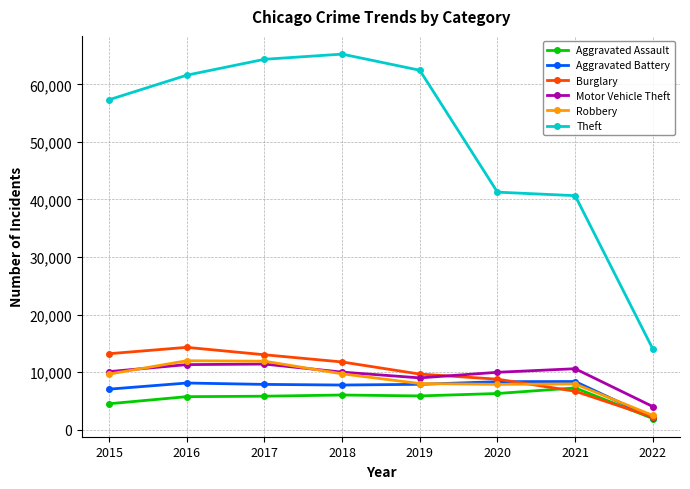

What is the greatest value displayed?

65281